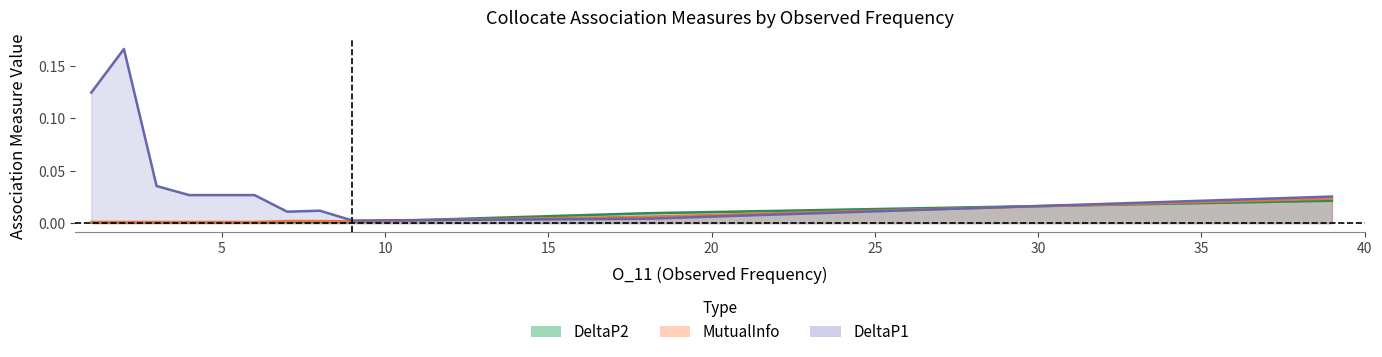

Which series changed the most between 3 and 18?

DeltaP1